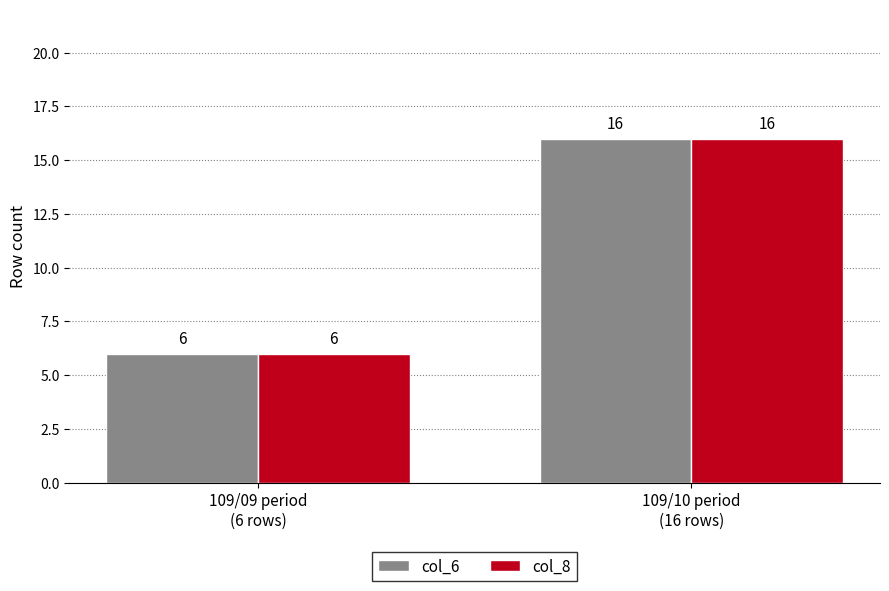

Reading right to left, extract all data points from this chart.

col_6: 109/10 period
(16 rows)=16	109/09 period
(6 rows)=6
col_8: 109/10 period
(16 rows)=16	109/09 period
(6 rows)=6